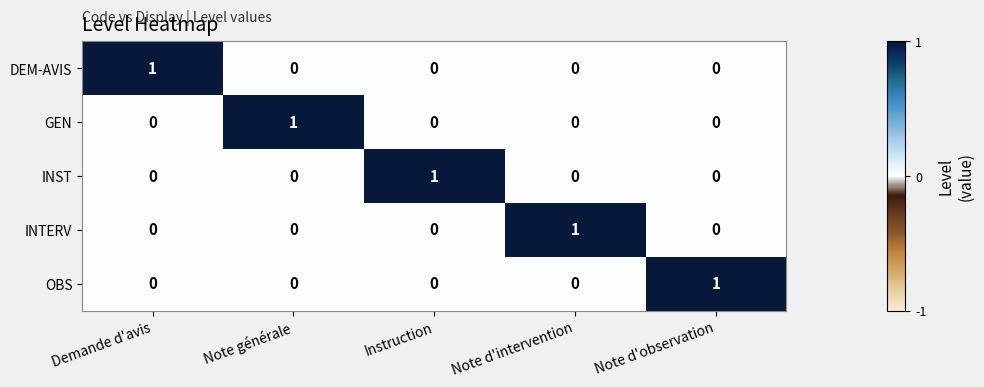

True or false: INTERV has a value of 1 at Note d'intervention.

True